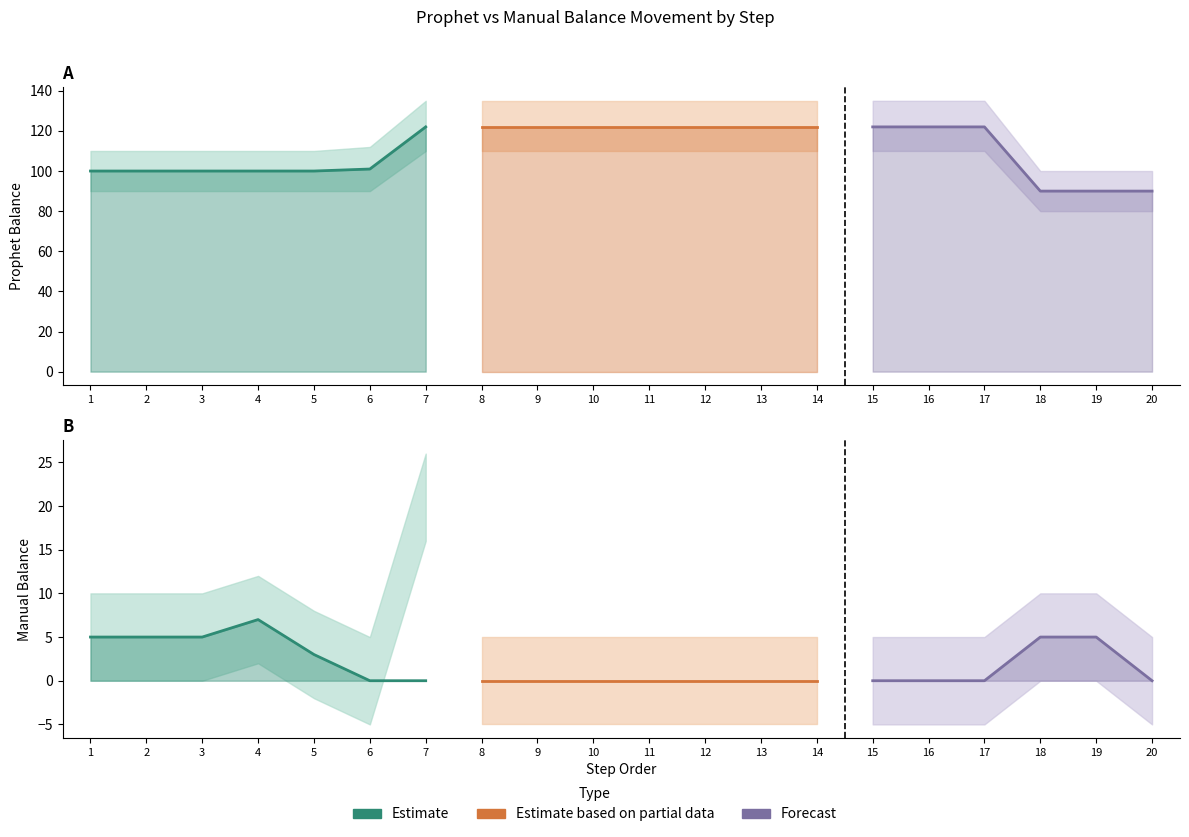

In NB Manual, how many points are higher than both neighbors (excluding endpoints)?

1